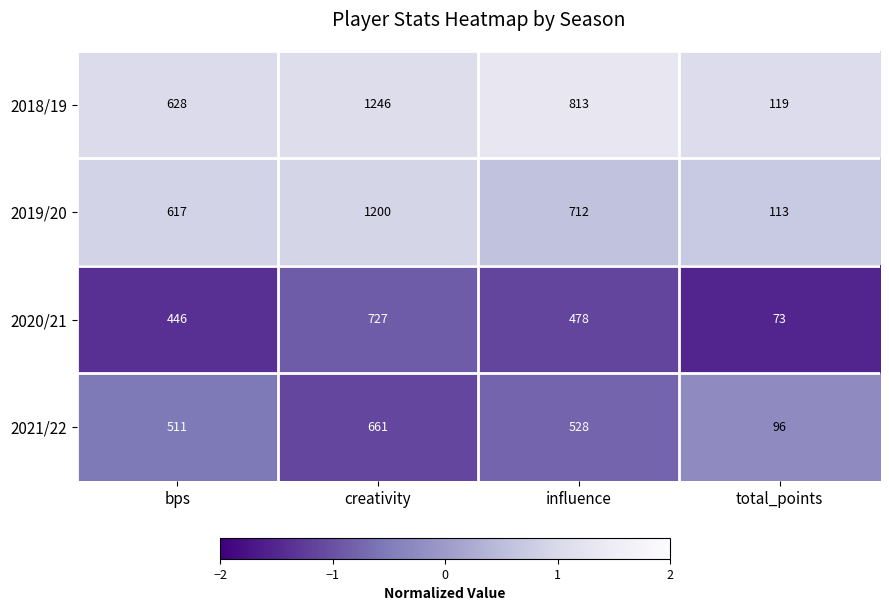

At which label is 2019/20 closest to 656?

bps